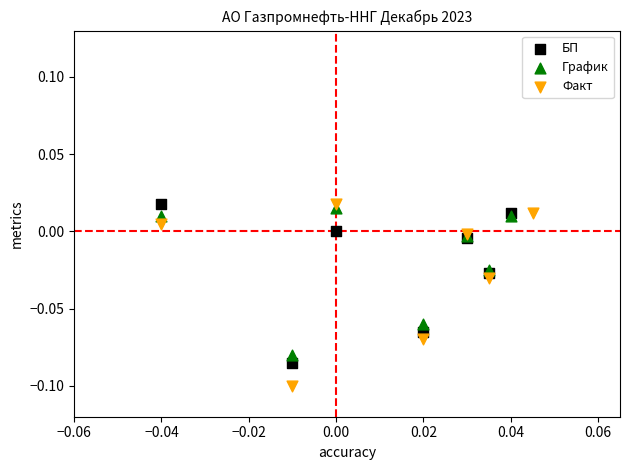

Which series has the widest spread of Y values?

Факт